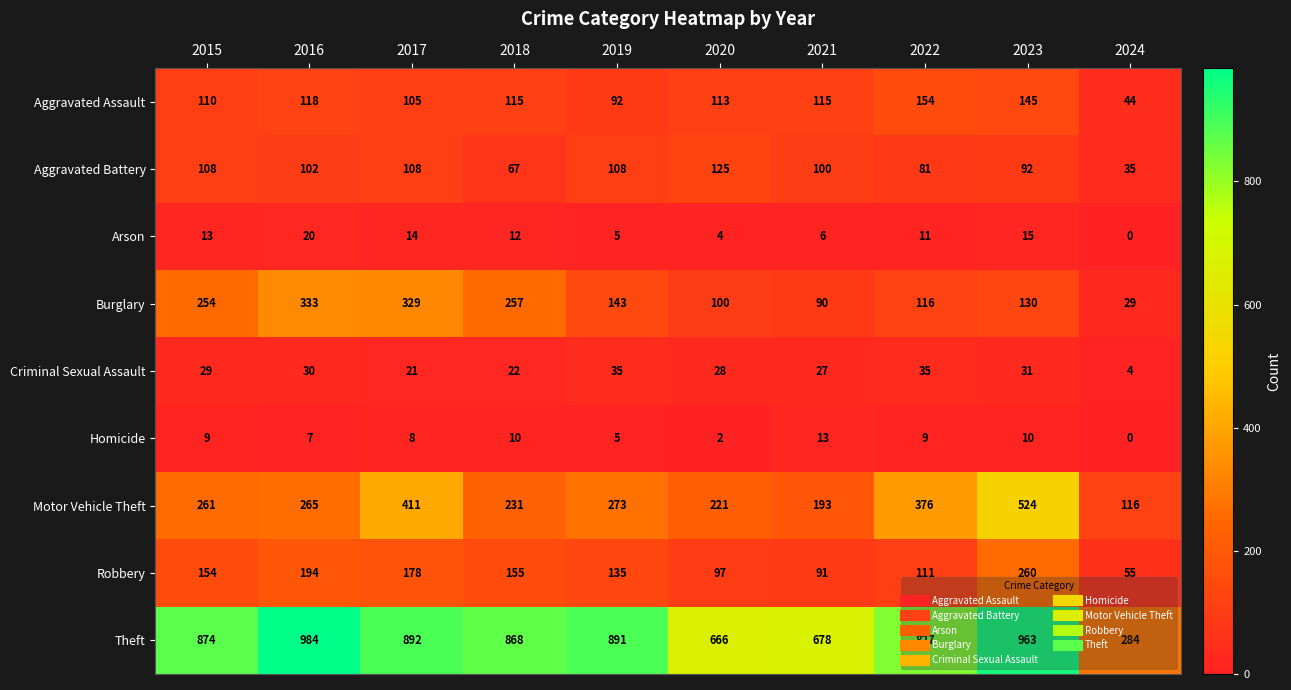

Is it true that Aggravated Assault equals 105 at 2017?

True